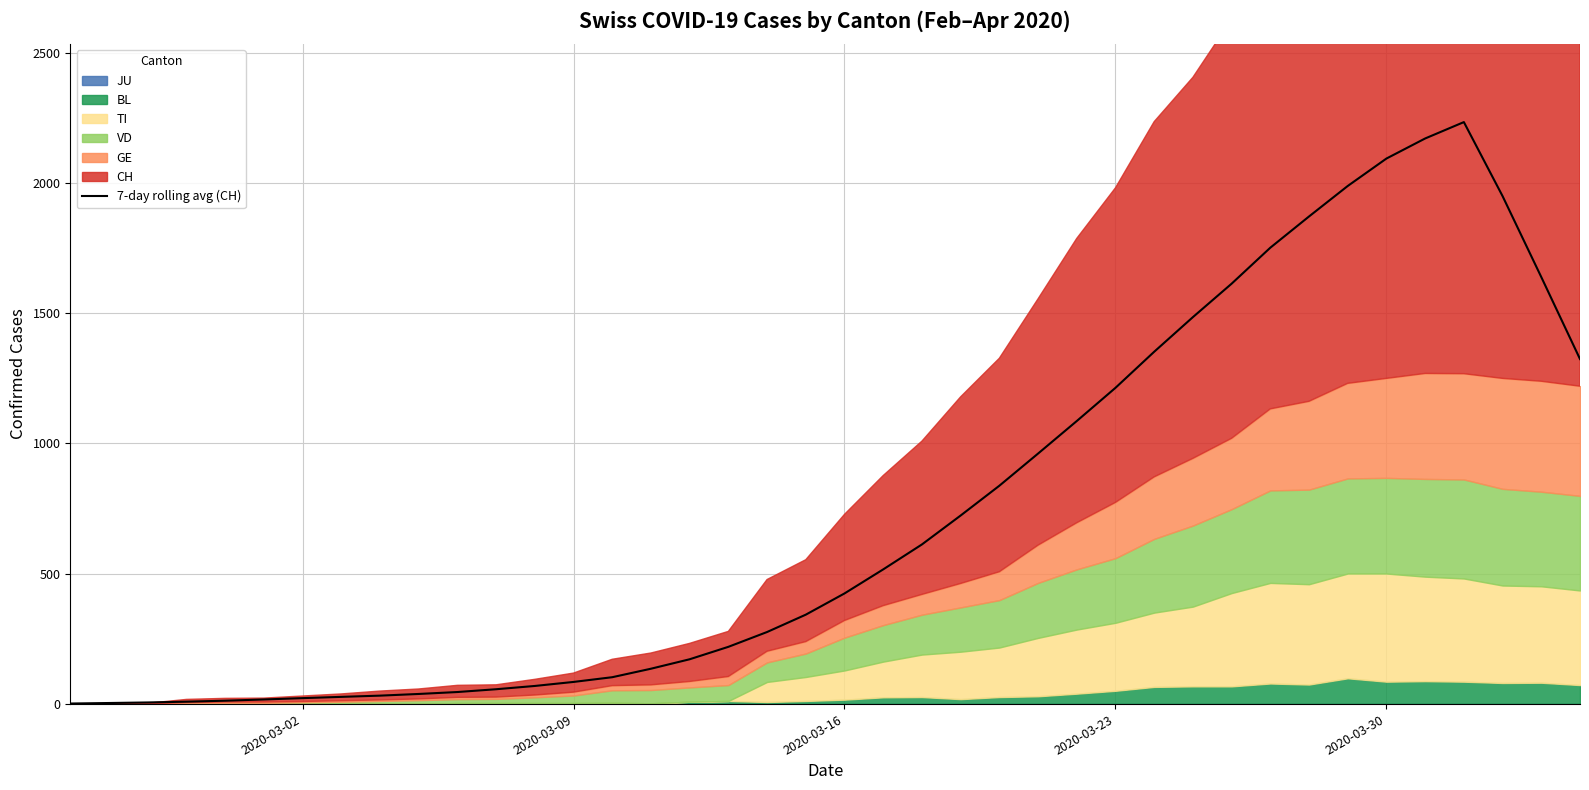

How many values exceed 424?

20